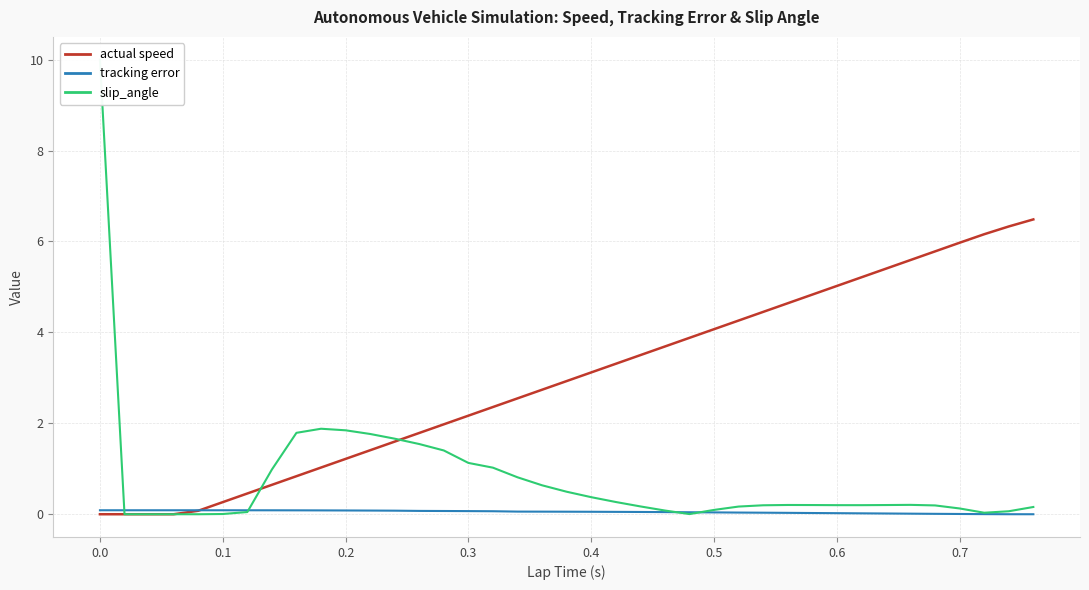

What is the value of the actual speed point at the 14th from the left?

1.8